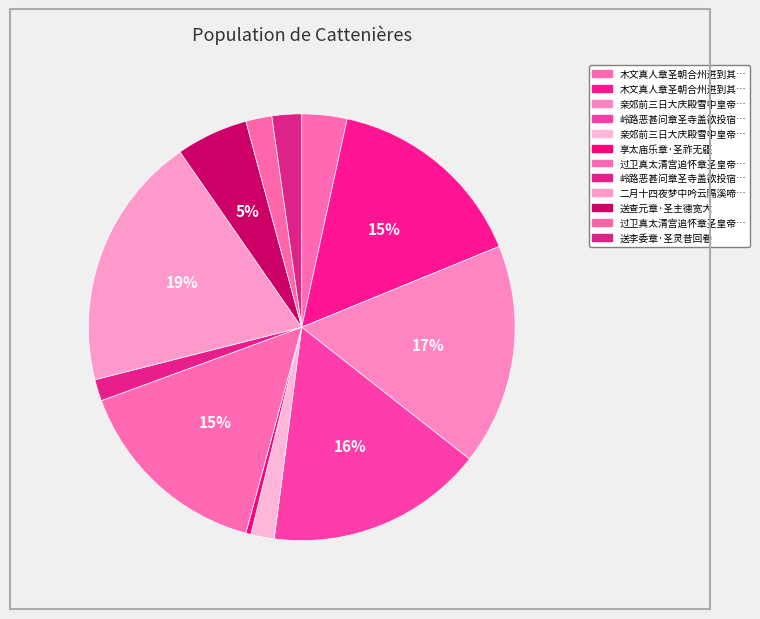

Count the number of slices in the pie.

12